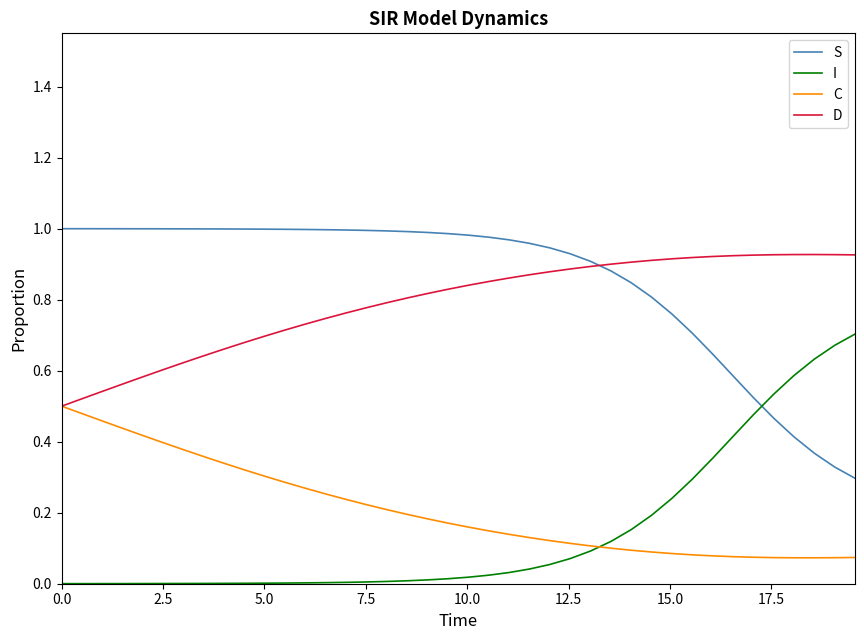

True or false: S and C intersect in this chart.

False